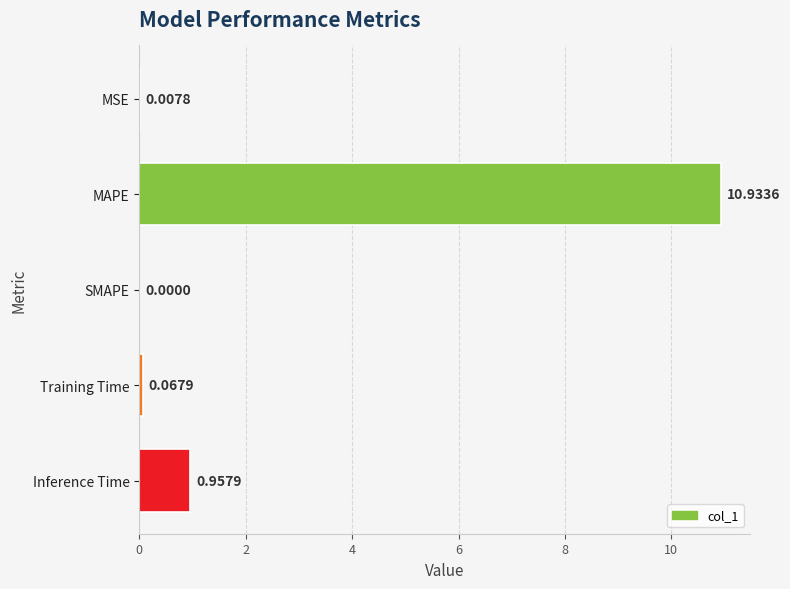

What is the sum of the values at SMAPE and MAPE?

10.9